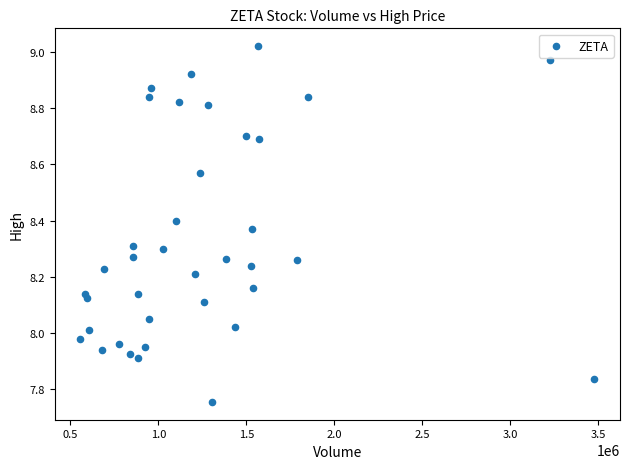

What is the range of Y values (max minus min)?

1.3